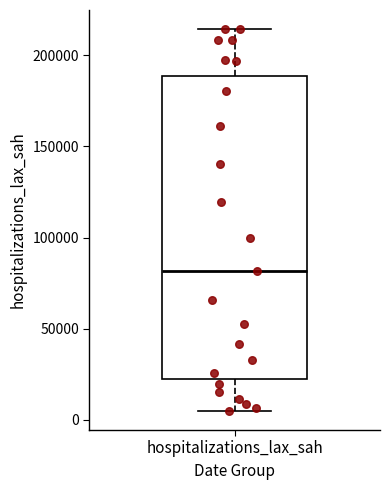

Transcribe this box plot: give where the median line is, the range the box spans, and where the two whiskers end, as read against the y-axis. The values are not printed on the chart, so give them approximately, as read against the axis.

median 80000, box 25000 to 190000, whiskers 5000 to 215000